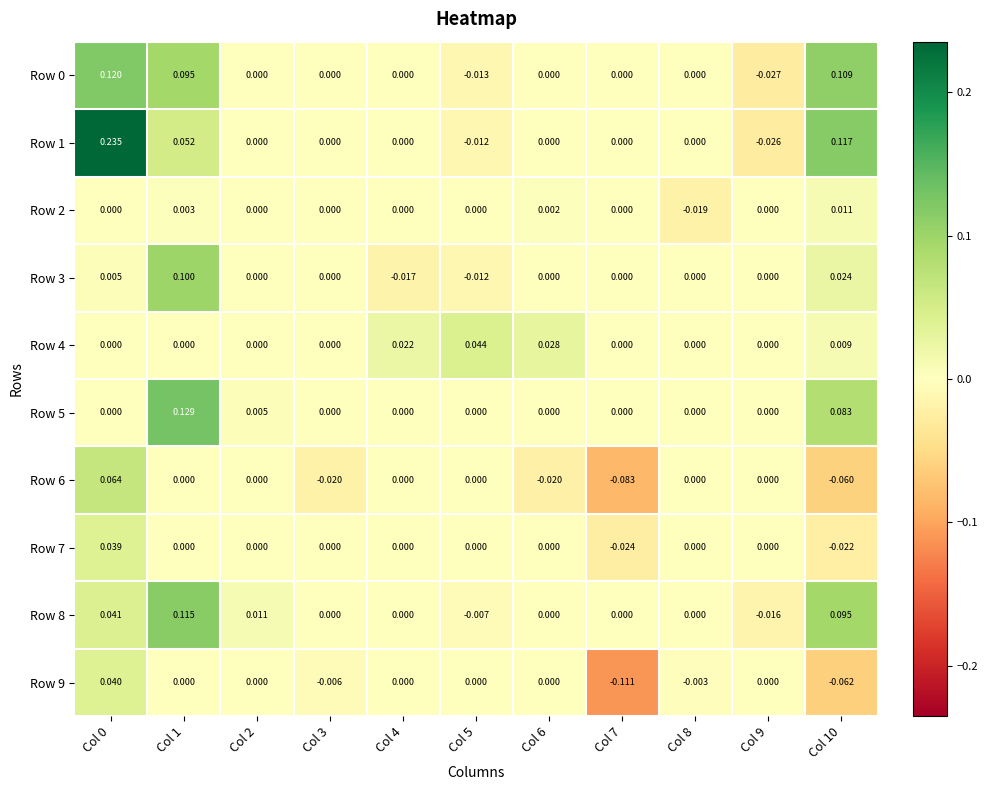

How many negative values does the Row 0 series have?

2